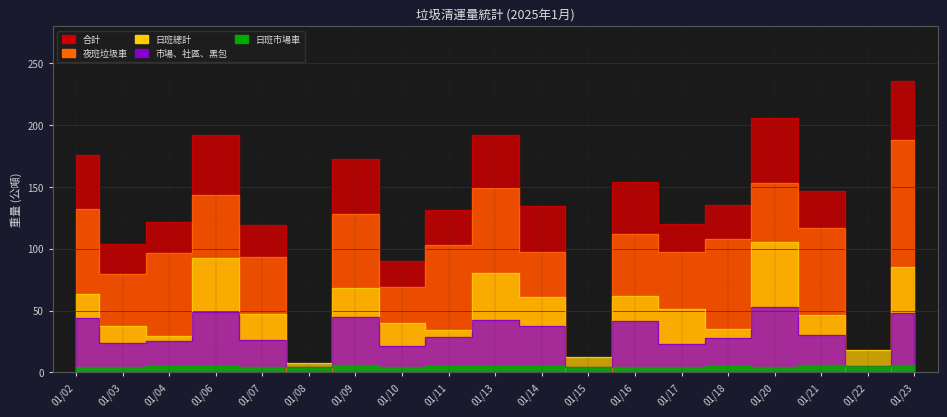

Reading left to right, list all the values displayed in this chart.

合計: 175.9	103.9	121.6	192.2	119.2	4.5	172.4	90.1	131.2	191.9	134.2	4.4	153.9	119.9	135.0	205.7	146.4	5.4	235.3
市場、社區、黑包: 43.6	24.0	25.0	49.1	26.0	4.5	44.7	21.4	28.6	42.4	37.2	4.4	41.7	22.9	27.4	52.5	29.9	5.4	47.7
日班總計: 63.4	37.4	29.5	92.2	46.9	7.4	68.1	40.2	34.6	80.6	61.3	12.0	61.5	51.2	35.0	105.5	46.5	18.0	85.3
夜班垃圾車: 132.2	79.9	96.6	143.2	93.2	0.0	127.7	68.7	102.7	149.5	97.0	0.0	112.2	97.1	107.6	153.2	116.5	0.0	187.6
日班市場車: 4.6	4.1	5.1	4.9	4.1	4.5	6.0	4.0	5.0	5.2	4.9	4.4	4.6	4.5	5.3	4.5	5.7	5.4	5.7